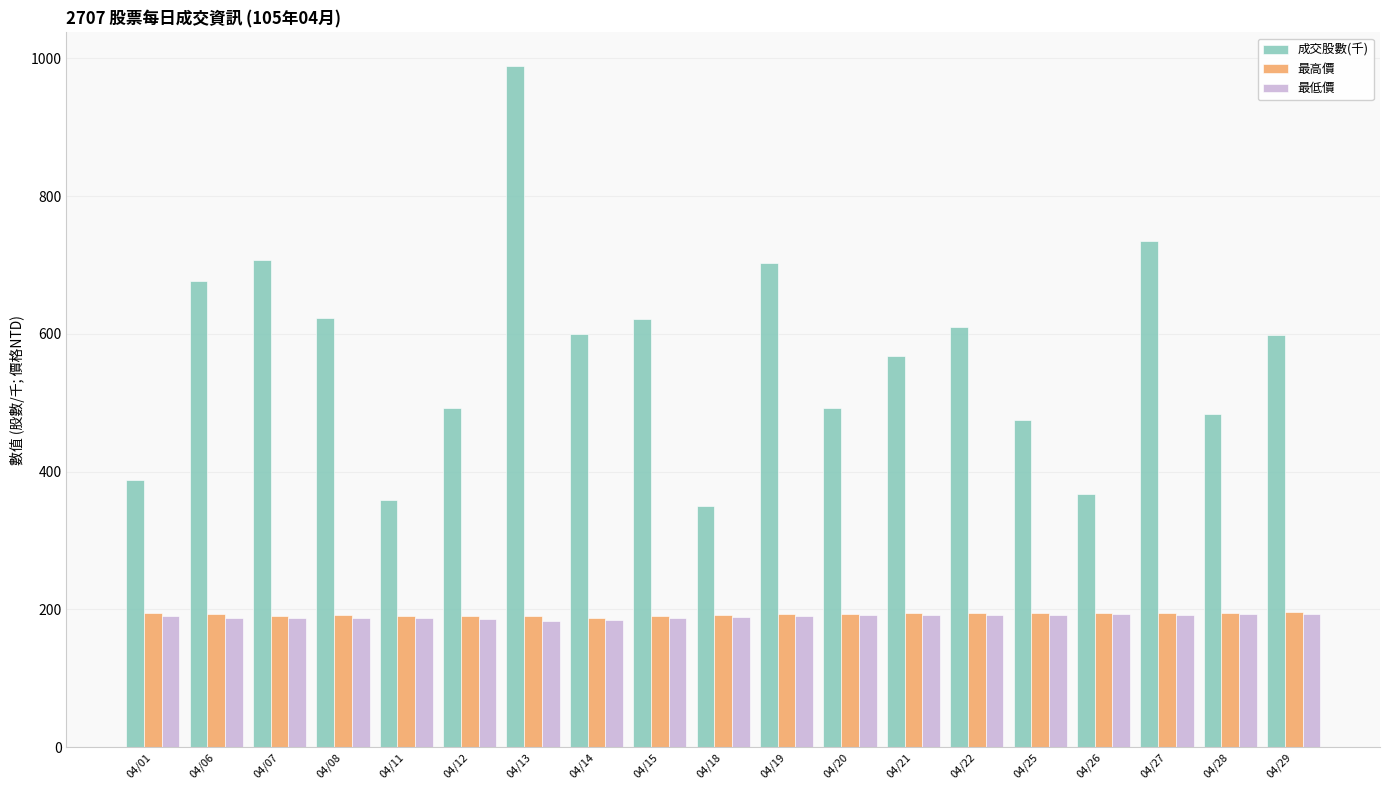

What is the difference between the highest and lowest values at 04/18?

161.9